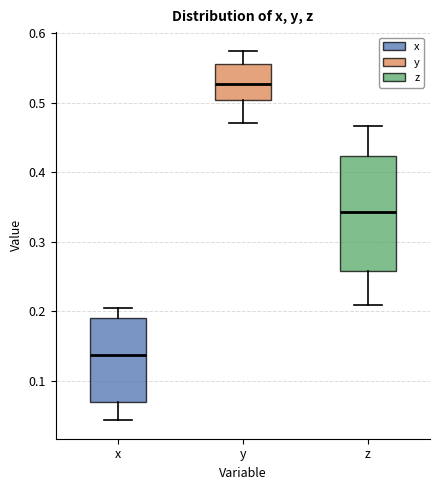

Reading left to right, read every box against the y-axis: the position of its median line, the range the box covers, and the ends of its whiskers. The values are not printed on the chart, so give them approximately, as read against the axis.

x: median 0.14, box 0.07 to 0.19, whiskers 0.04 to 0.20
y: median 0.53, box 0.50 to 0.56, whiskers 0.47 to 0.58
z: median 0.34, box 0.26 to 0.42, whiskers 0.21 to 0.47